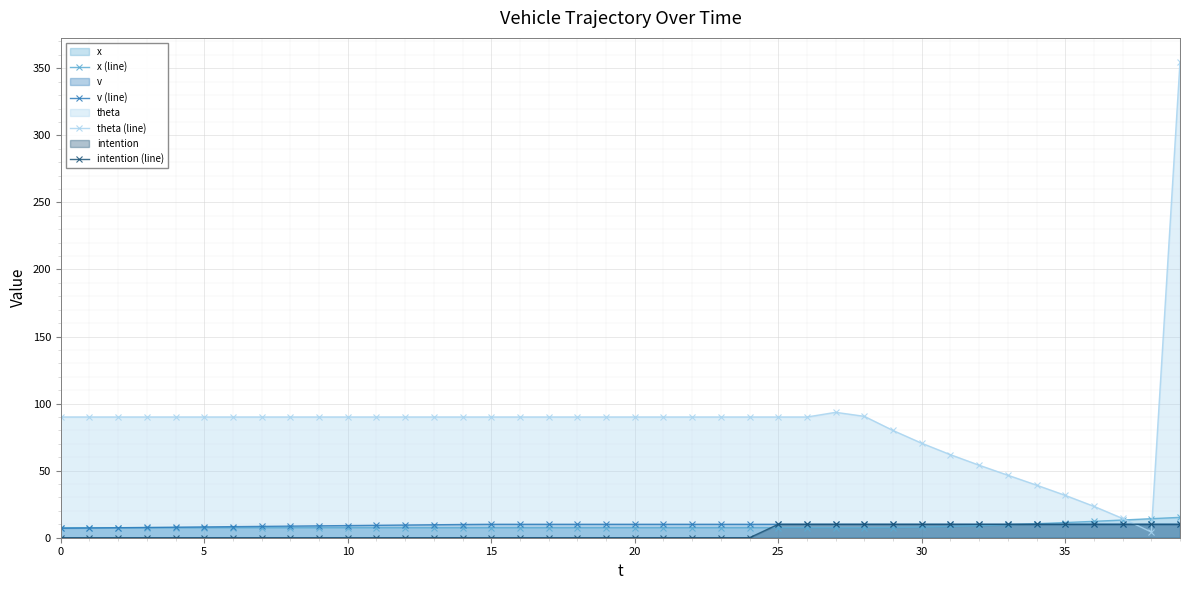

What is the maximum value for x (line)?

15.2